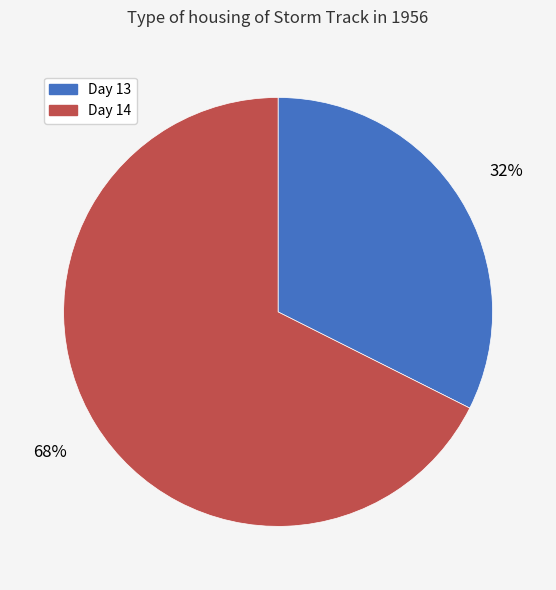

To the nearest percent, what is the average slice percentage?

50%